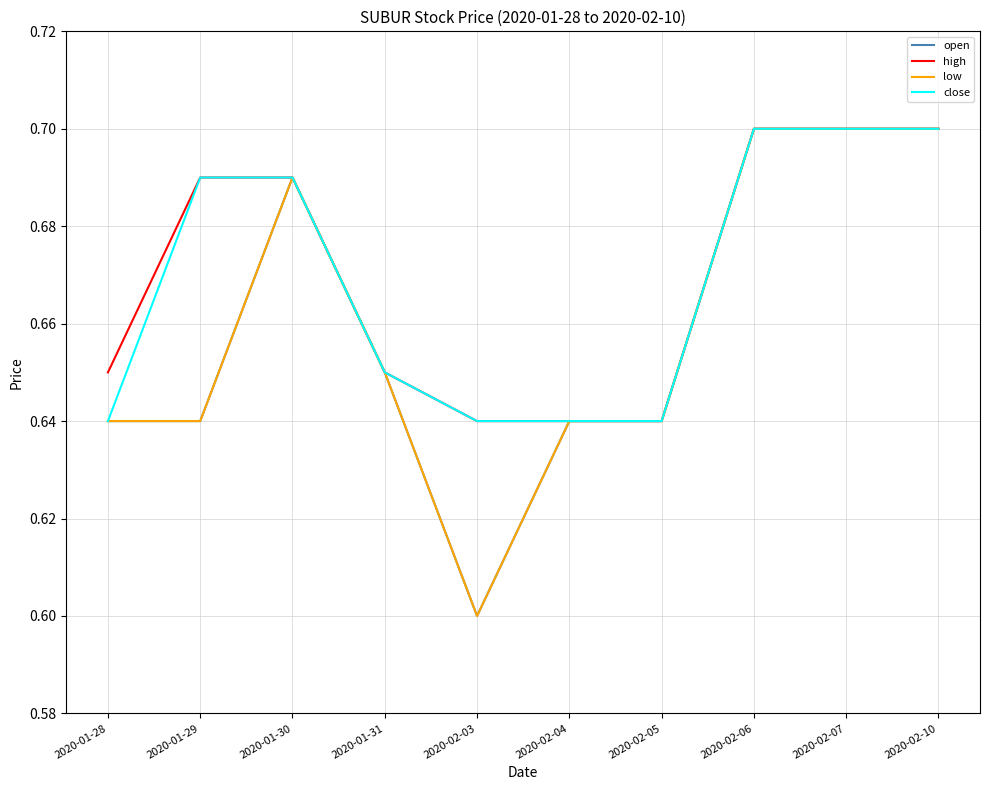

Between 2020-02-06 and 2020-02-07, which series saw the biggest shift?

open